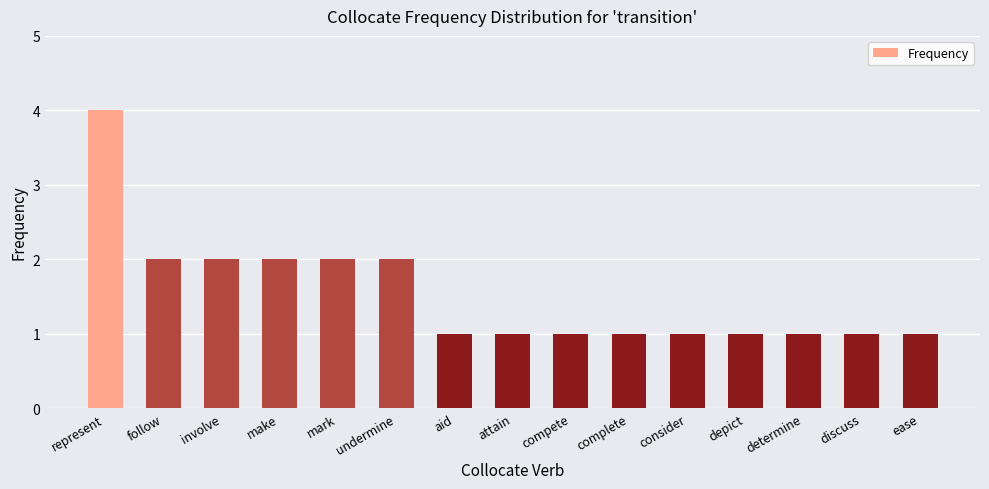

Reading left to right, what are all the values shown in this chart?

represent=4	follow=2	involve=2	make=2	mark=2	undermine=2	aid=1	attain=1	compete=1	complete=1	consider=1	depict=1	determine=1	discuss=1	ease=1